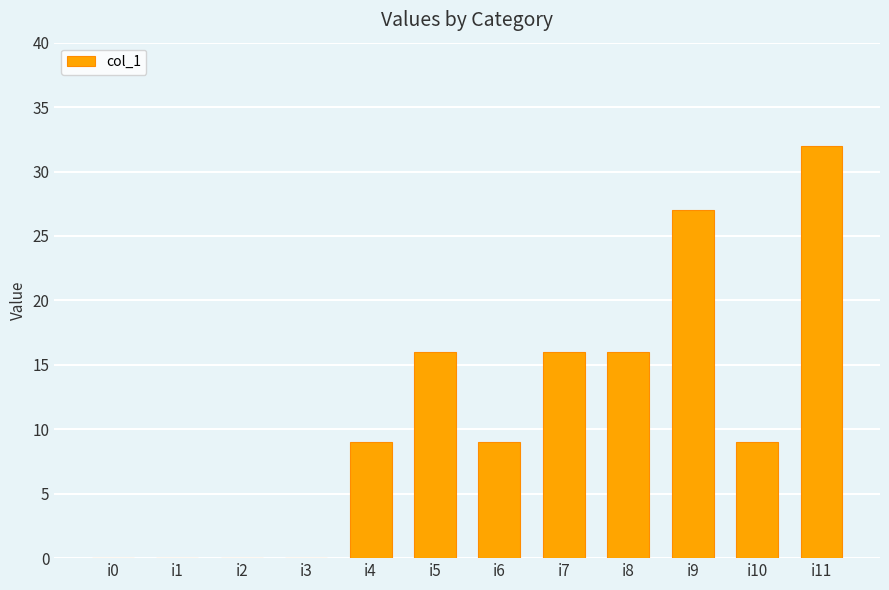

What is the sum of the values at i5 and i1?

16